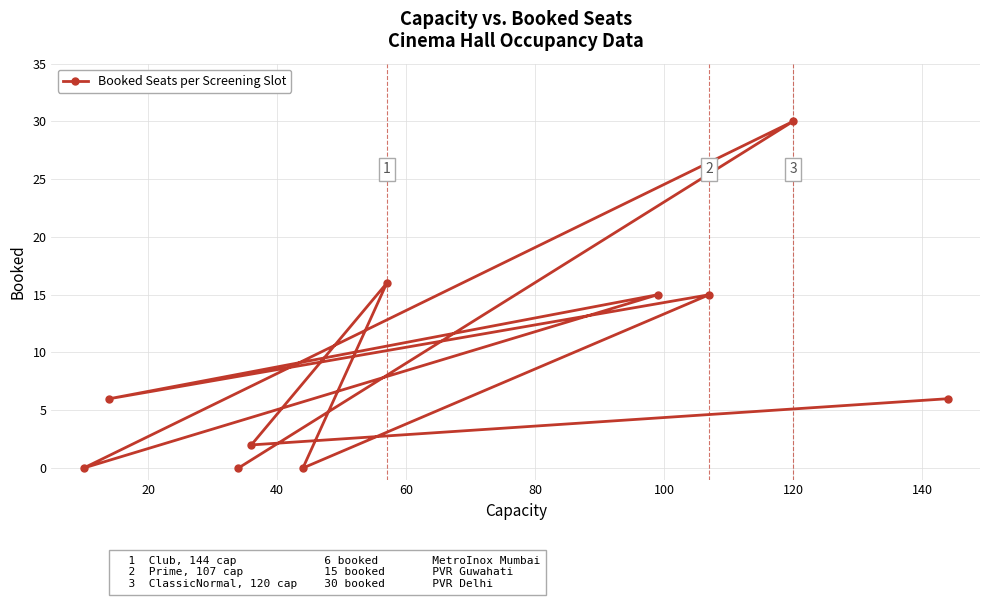

True or false: there are more than 2 points higher than both neighbors.

True